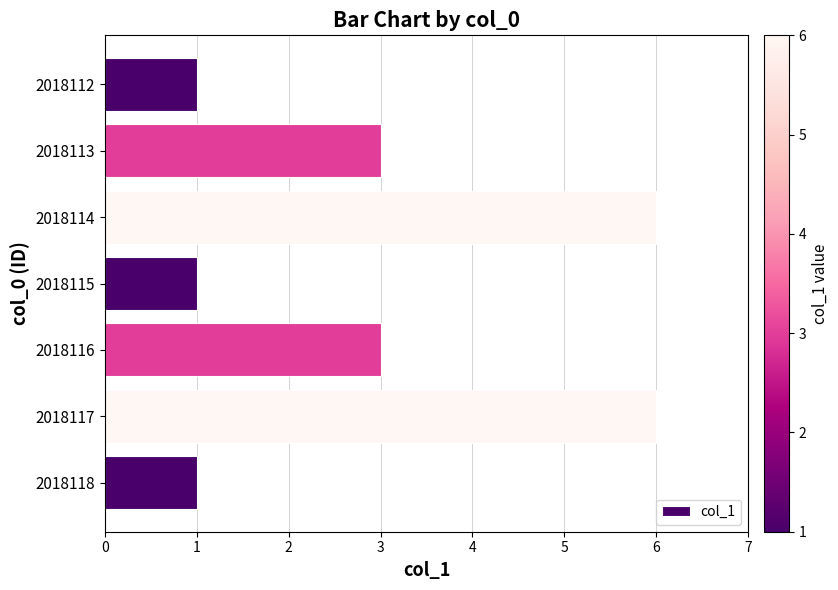

What is the value of the 7th bar from the top?

1